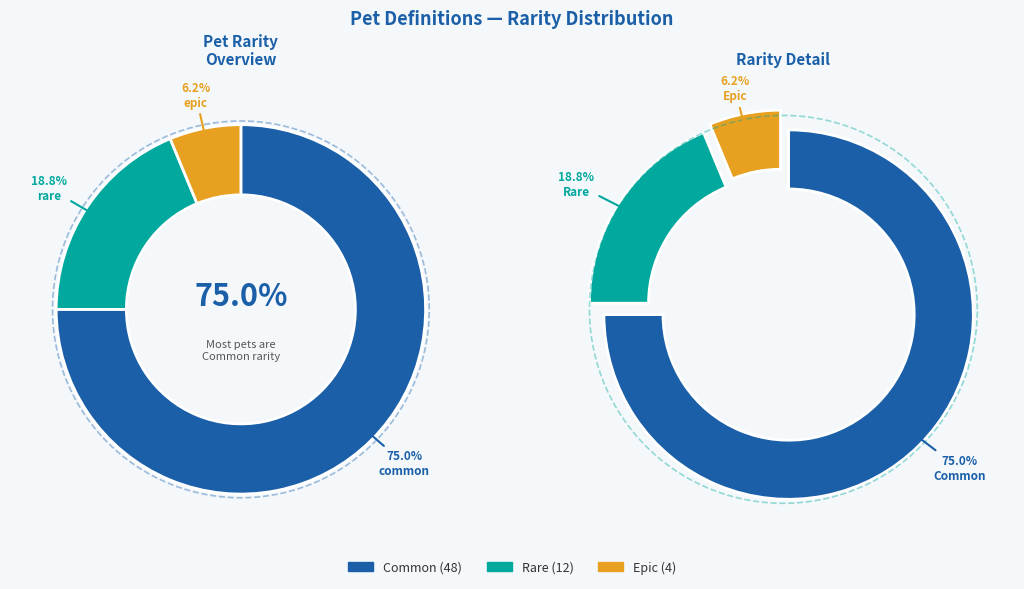

Does common represent more than half of the total?

Yes